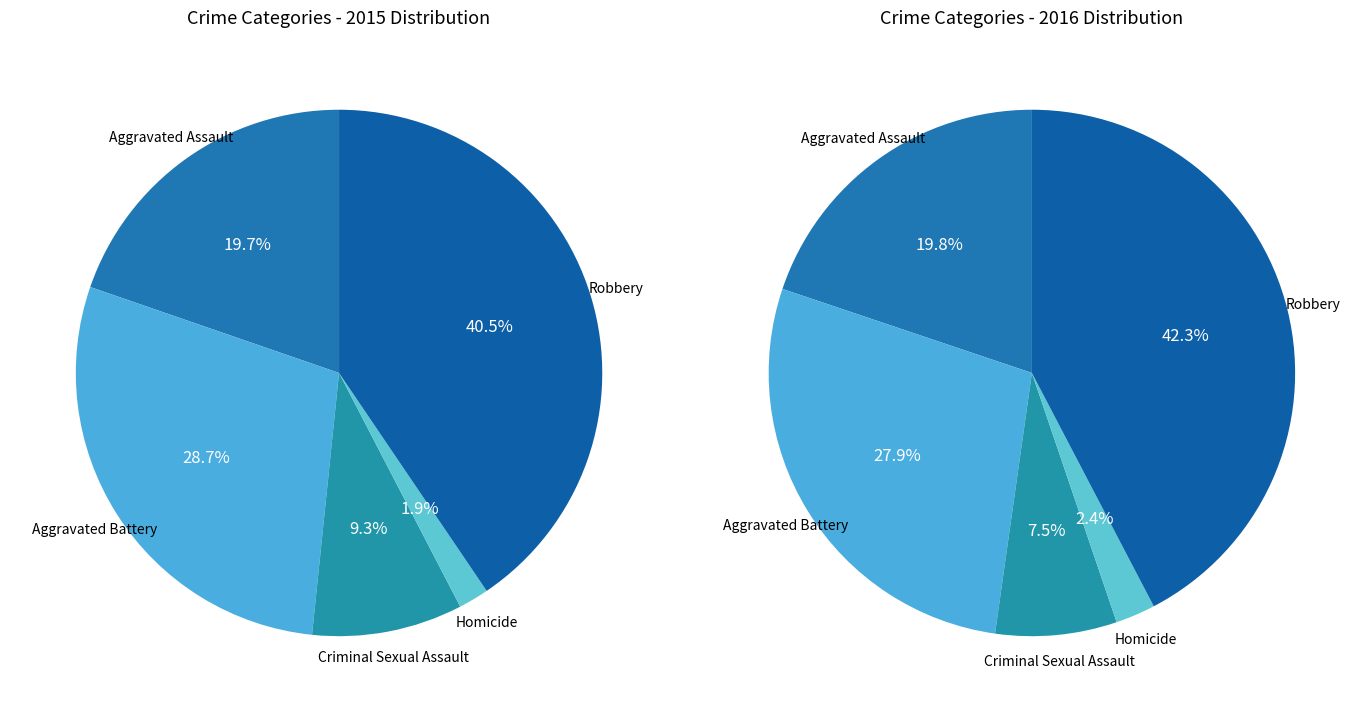

Which slice is the smallest?

Homicide